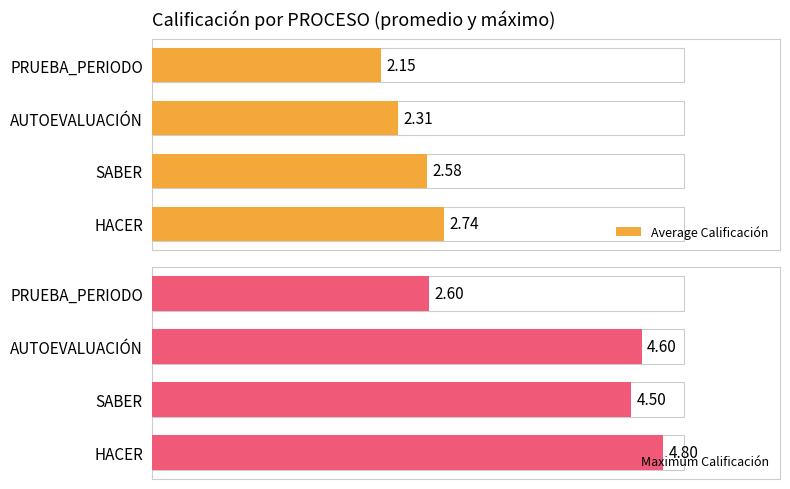

What is the sum of all Average Calificación values?

9.8